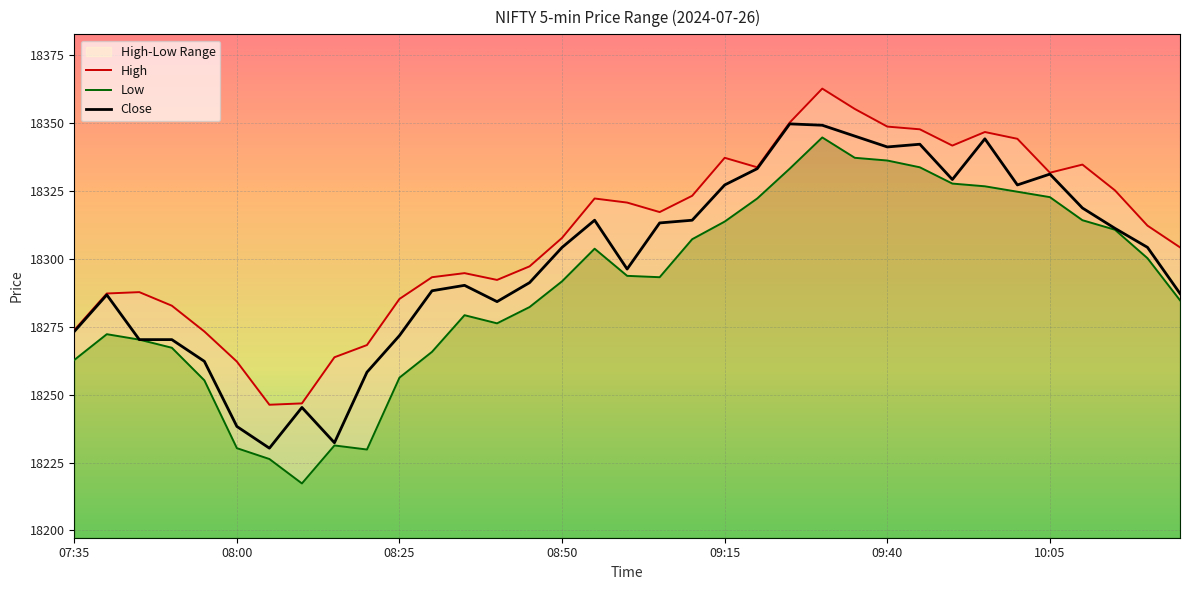

How many lines are shown in the chart?

3